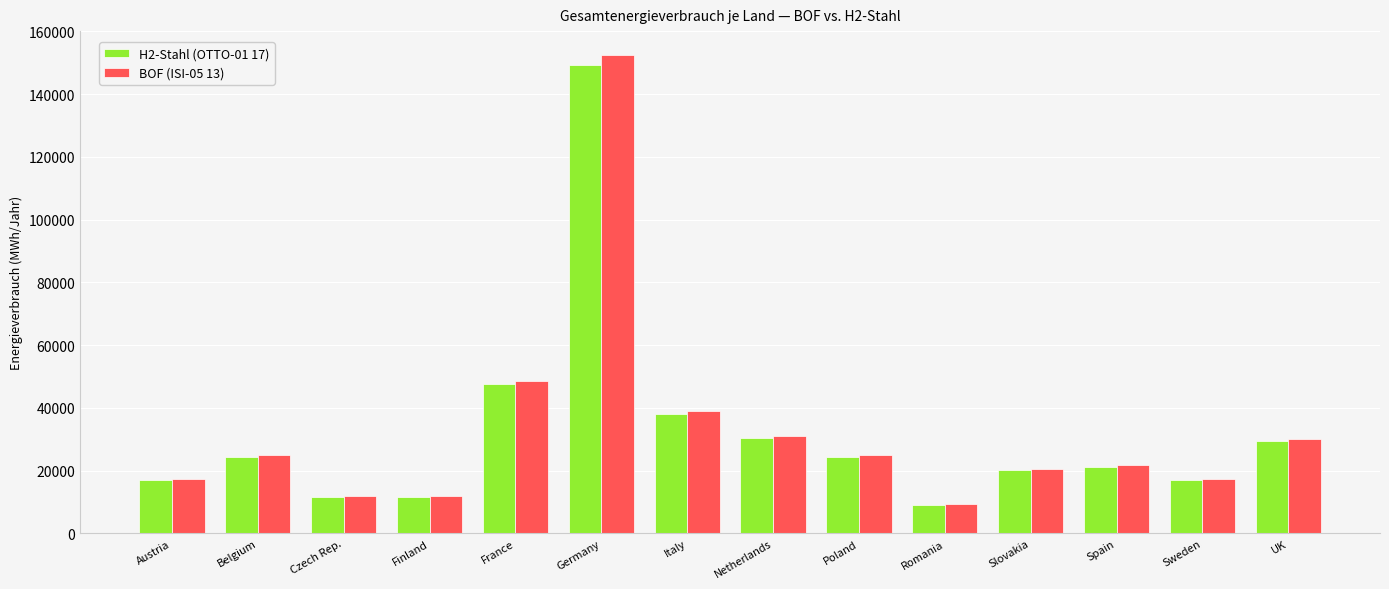

What is the label of the 6th bar from the left?

Germany